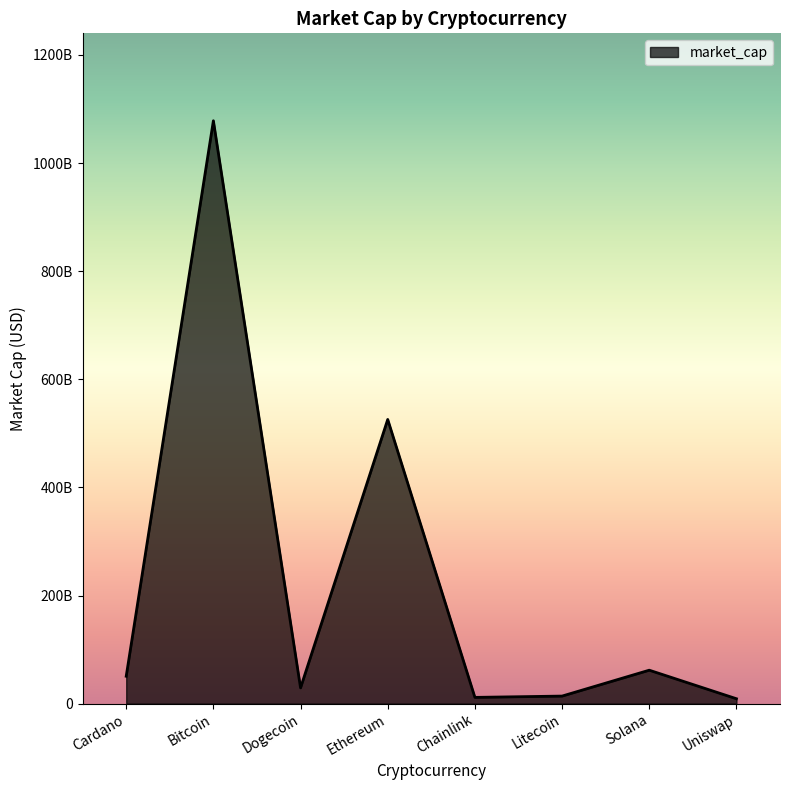

Reading left to right, extract all data points from this chart.

50711962608	1078144906242	29221397787	525668888256	11609953491	14017575481	61900431797	9120561529